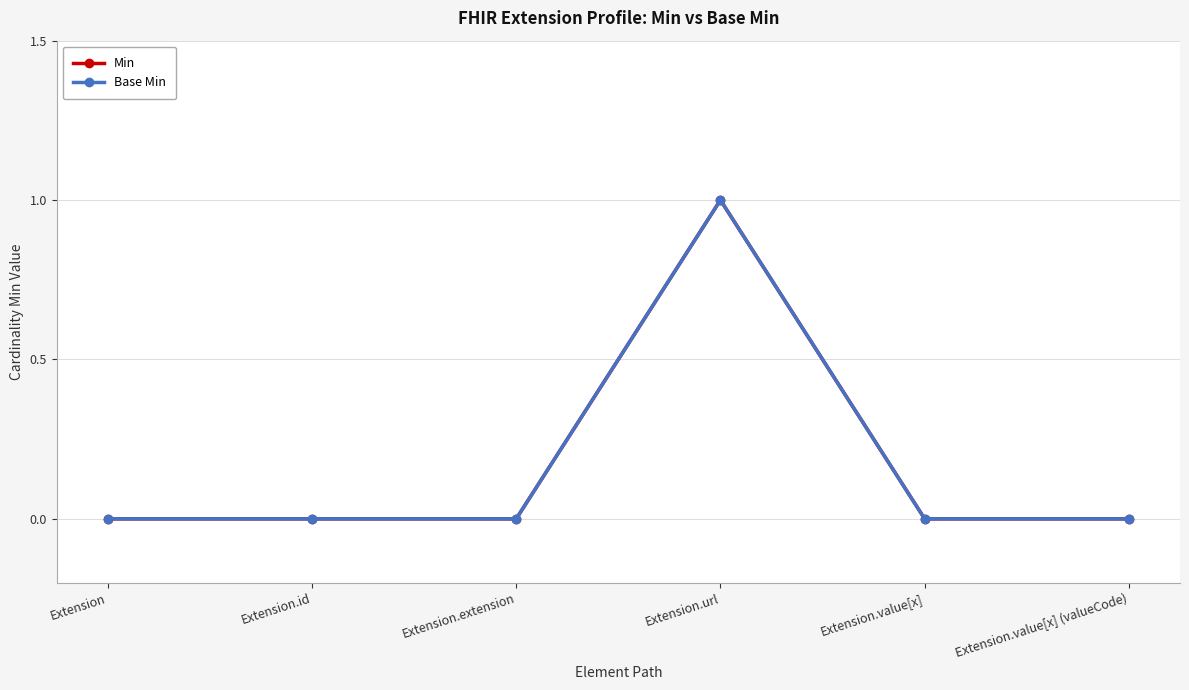

The value of Base Min at Extension.value[x] (valueCode) is 0. True or false?

True